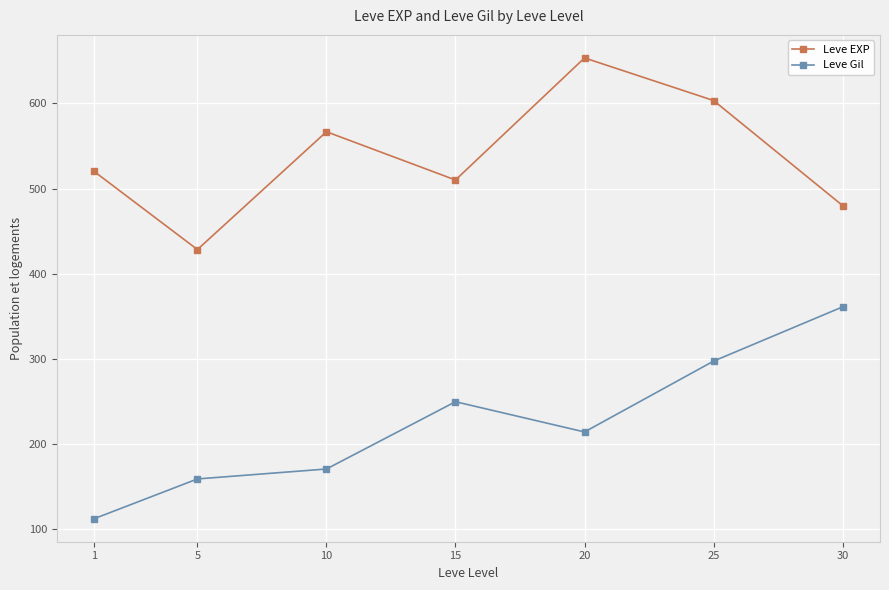

How many data points in Leve Gil are less than 214?

3